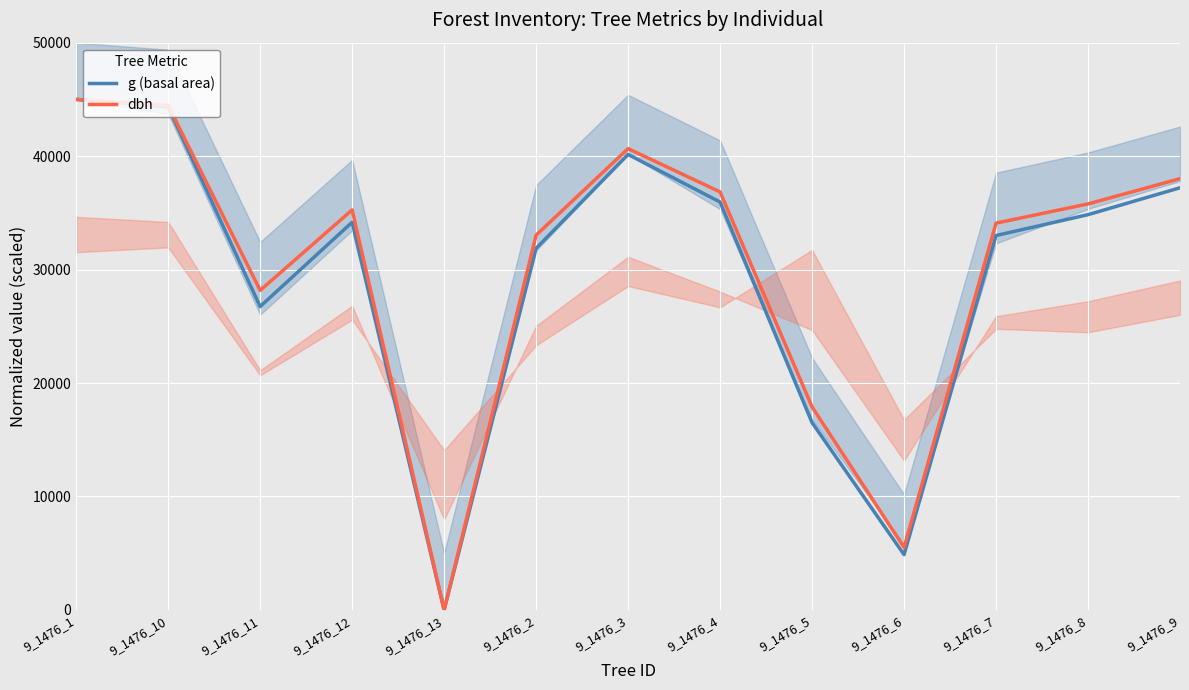

Reading left to right, extract all data points from this chart.

g (basal area): 9_1476_1=45000.0	9_1476_10=44338.0	9_1476_11=26739.3	9_1476_12=34173.5	9_1476_13=0.0	9_1476_2=31866.8	9_1476_3=40148.0	9_1476_4=35953.9	9_1476_5=16509.0	9_1476_6=4876.6	9_1476_7=33001.6	9_1476_8=34839.6	9_1476_9=37212.2
dbh: 9_1476_1=45000.0	9_1476_10=44470.6	9_1476_11=28164.7	9_1476_12=35258.8	9_1476_13=0.0	9_1476_2=33035.3	9_1476_3=40658.8	9_1476_4=36847.1	9_1476_5=17894.1	9_1476_6=5505.9	9_1476_7=34094.1	9_1476_8=35788.2	9_1476_9=38011.8